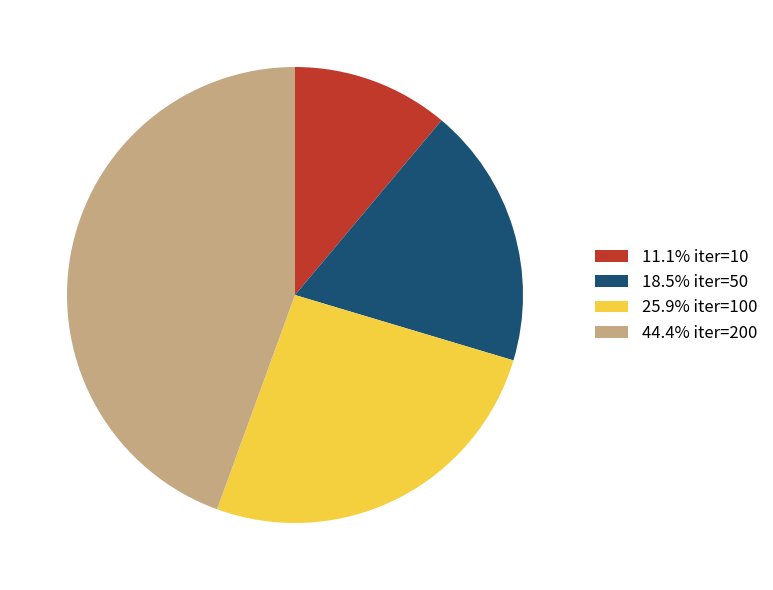

How many slices are in this pie chart?

4